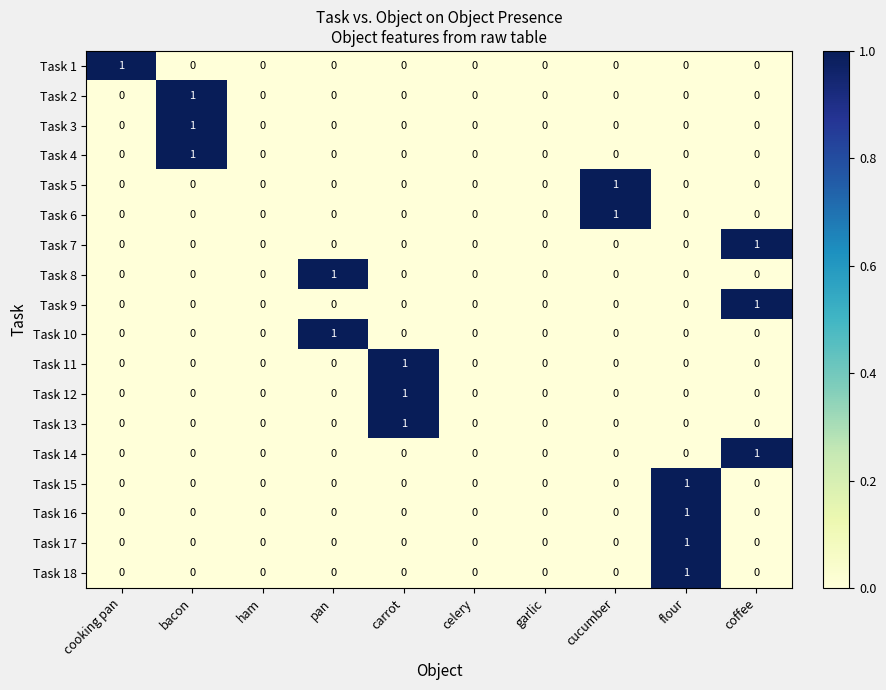

At which category is the sum across all series the highest?

flour